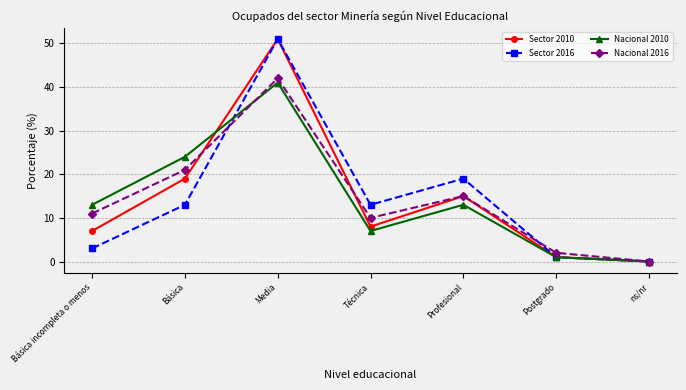

Reading left to right, what are all the values shown in this chart?

Sector 2010: 7	19	51	8	15	1	0
Sector 2016: 3	13	51	13	19	1	0
Nacional 2010: 13	24	41	7	13	1	0
Nacional 2016: 11	21	42	10	15	2	0